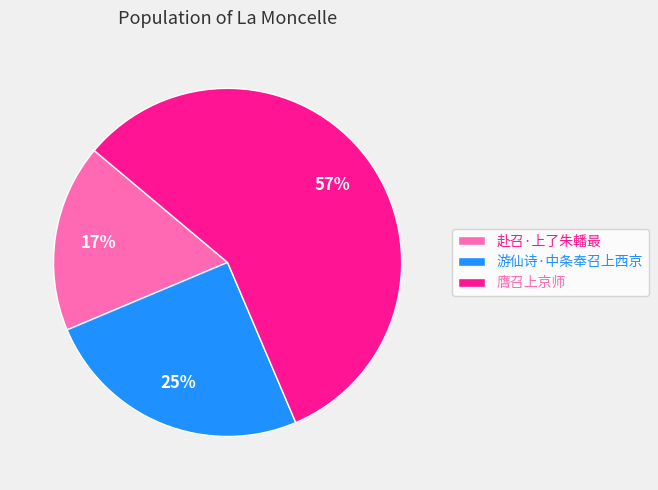

Count the number of slices in the pie.

3